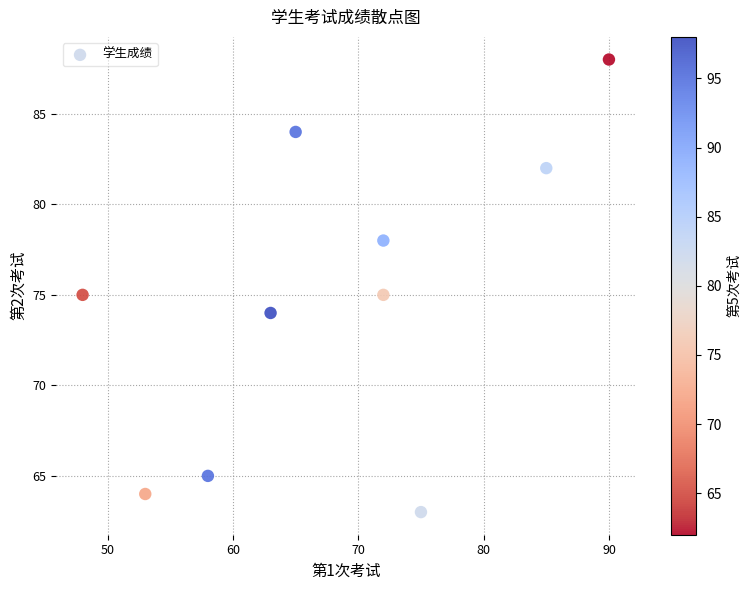

What is the range of X values (max minus min)?

42